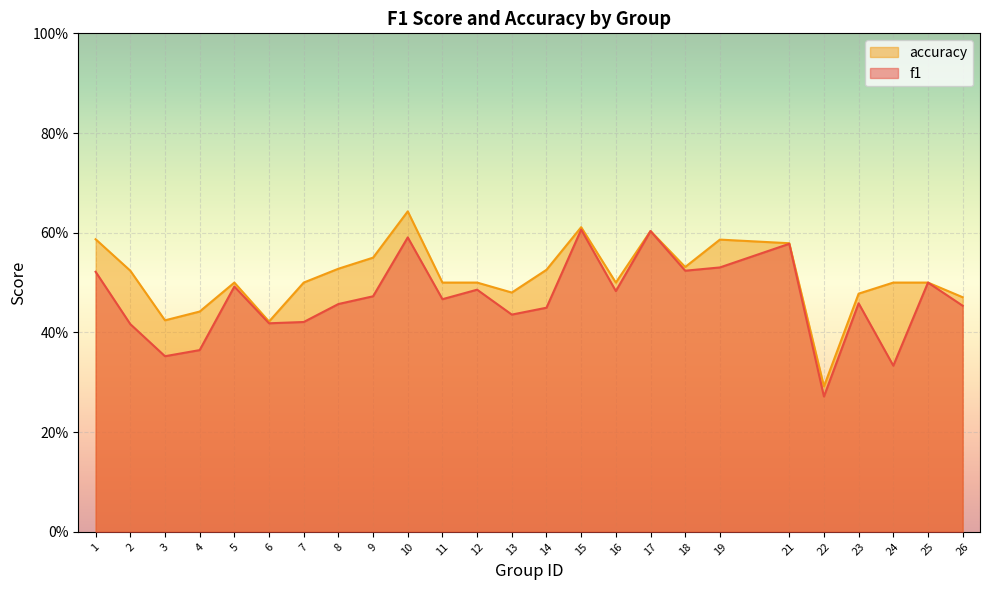

What are all the series names shown in the legend?

accuracy, f1